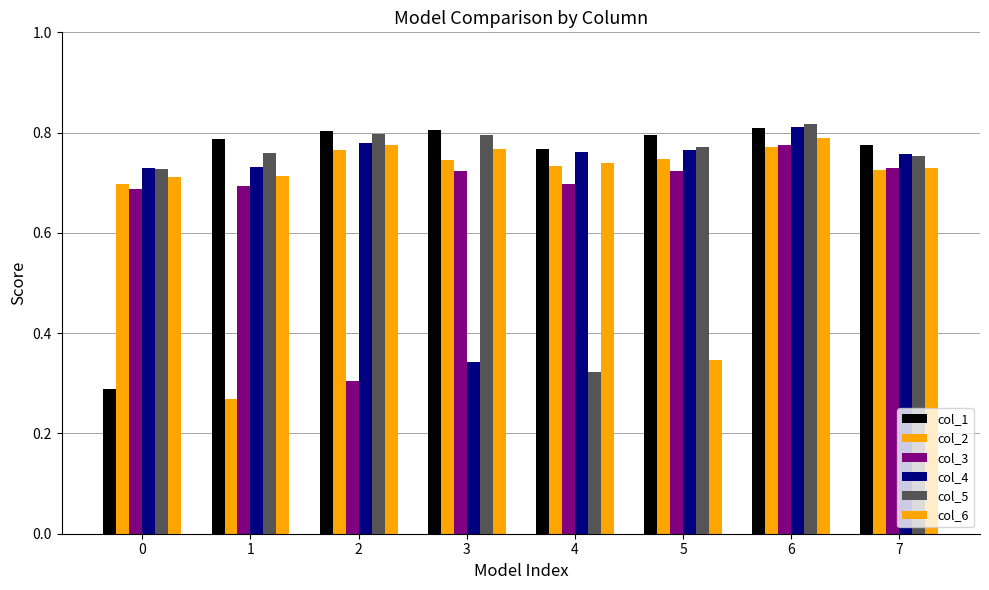

Rank the series at 7 from highest to lowest value.

col_1, col_4, col_5, col_3, col_6, col_2